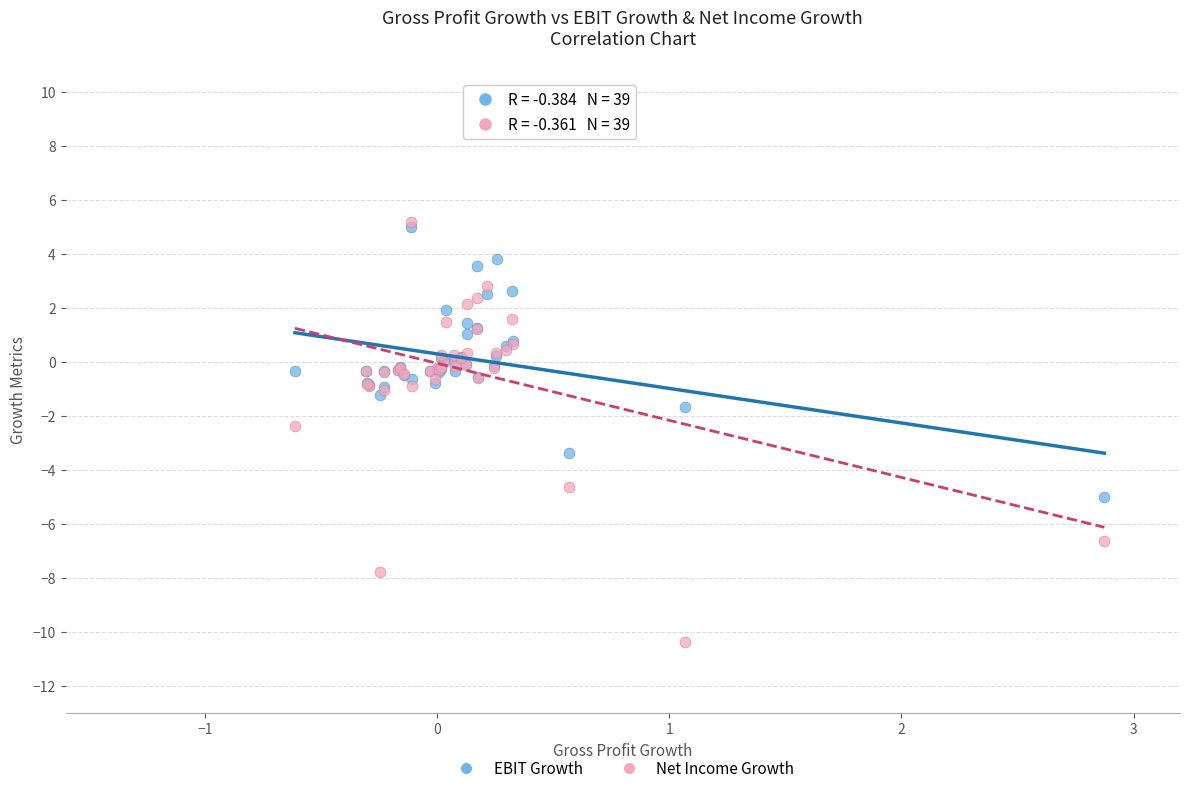

Which series has the widest spread of Y values?

Net Income Growth